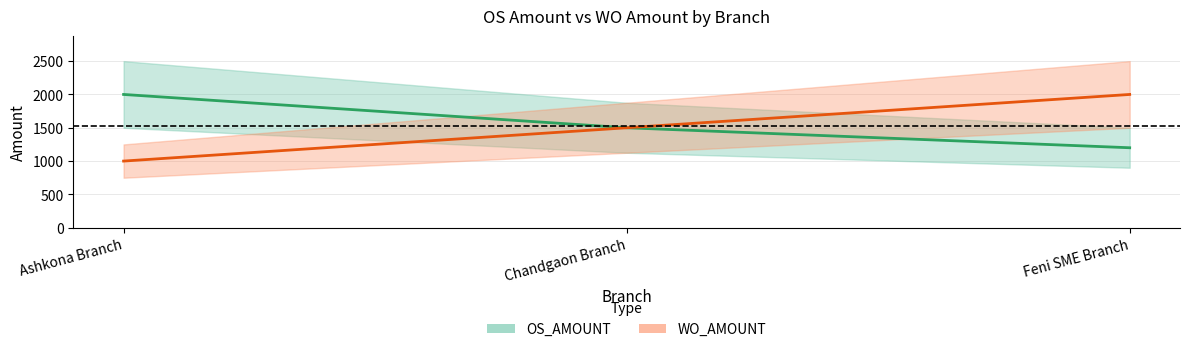

What is the average value of the OS_AMOUNT series?

1567